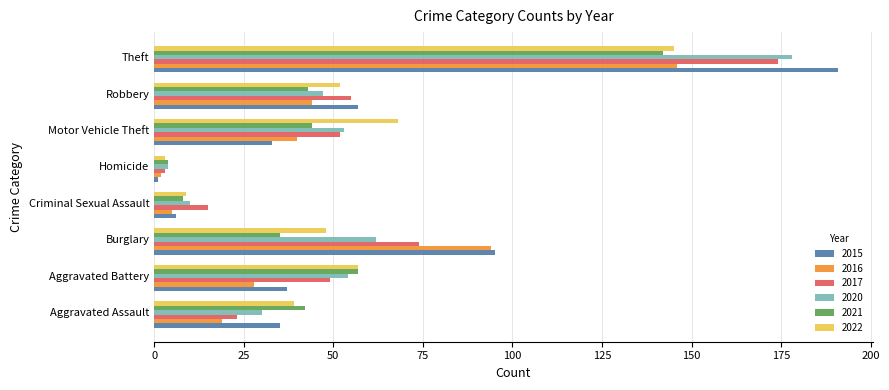

What is the maximum value shown in the chart?

191